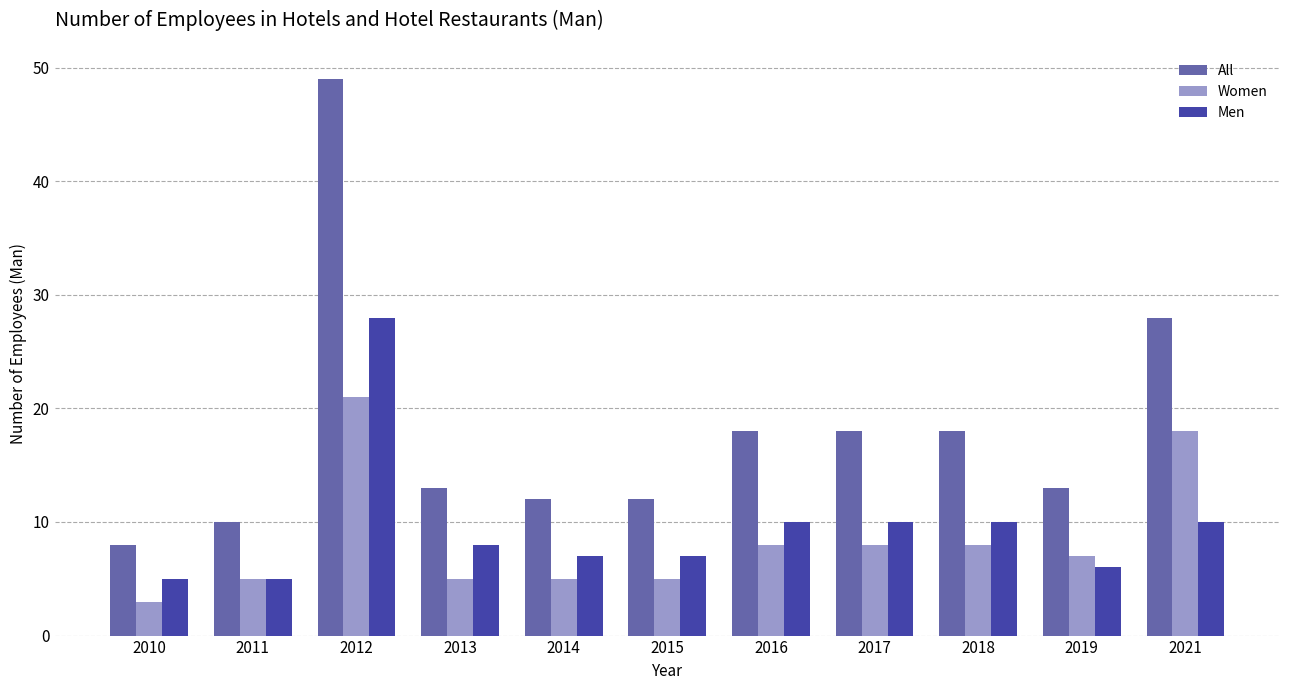

Does the chart contain any negative values?

No